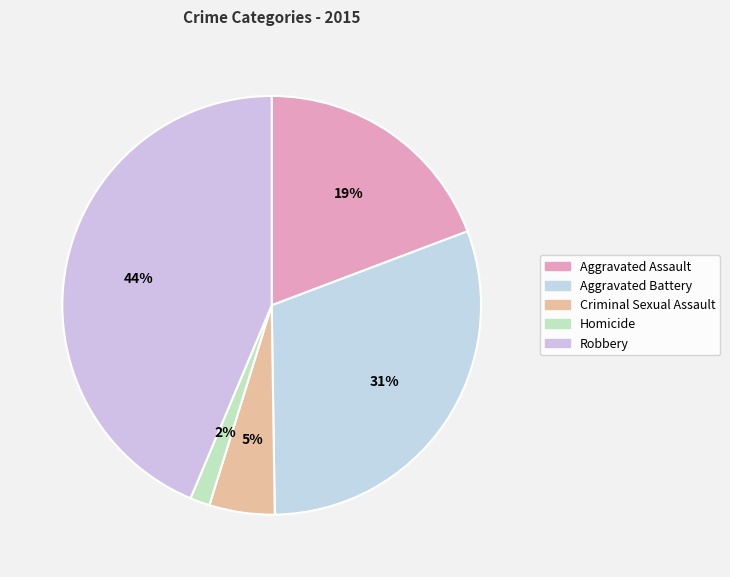

What is the total percentage of Homicide and Aggravated Battery?

32.0%